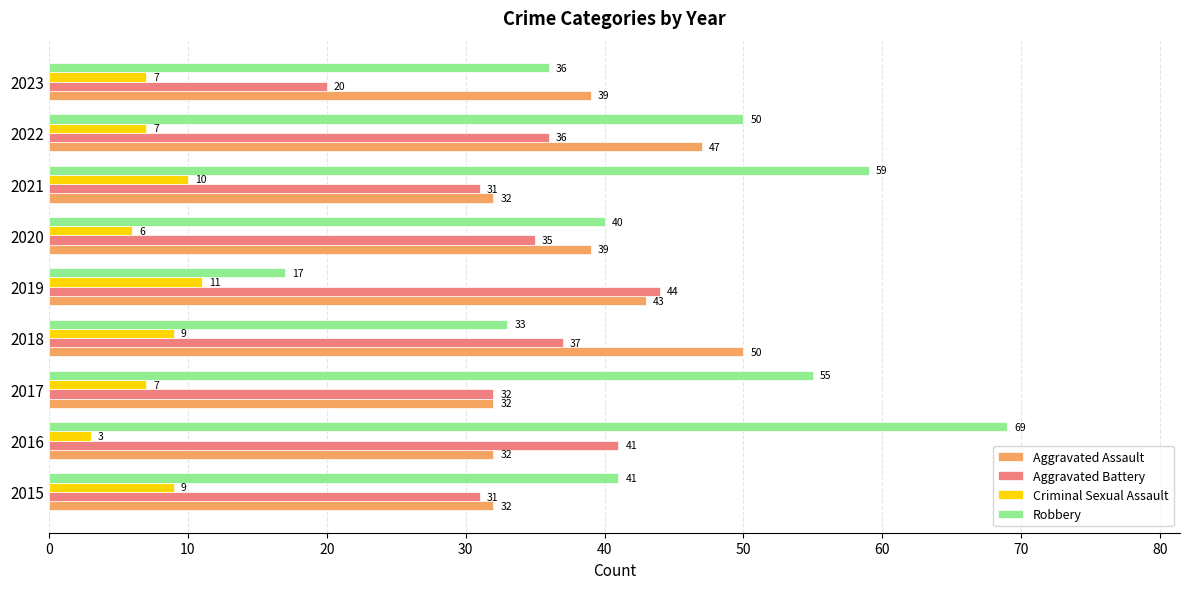

The value of Aggravated Assault at 2017 is 17. True or false?

False